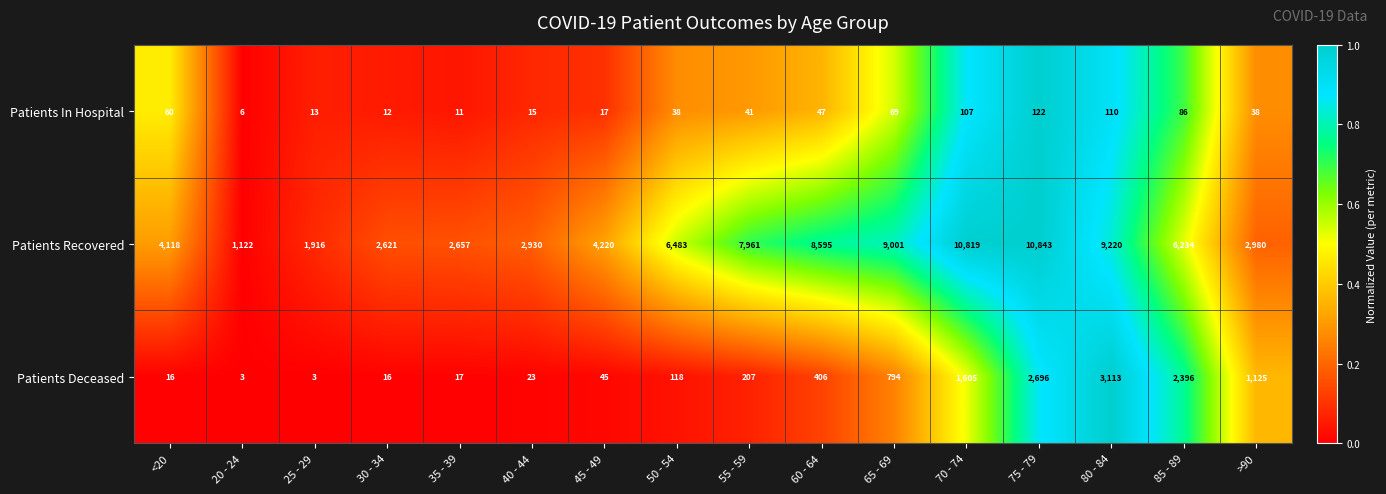

Which series has the largest total across all categories?

Patients Recovered